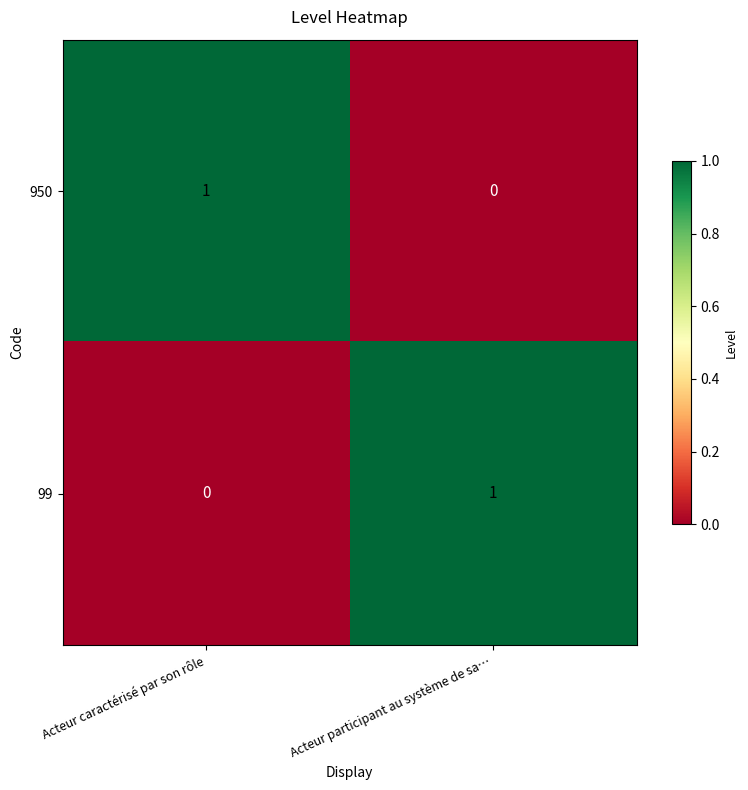

At which label does 950 reach its peak?

Acteur caractérisé par son rôle